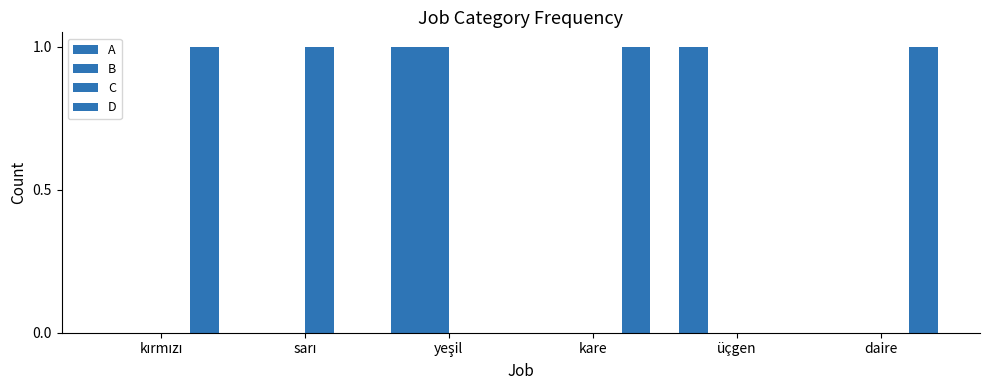

At which category does the chart reach its minimum across all series?

kırmızı